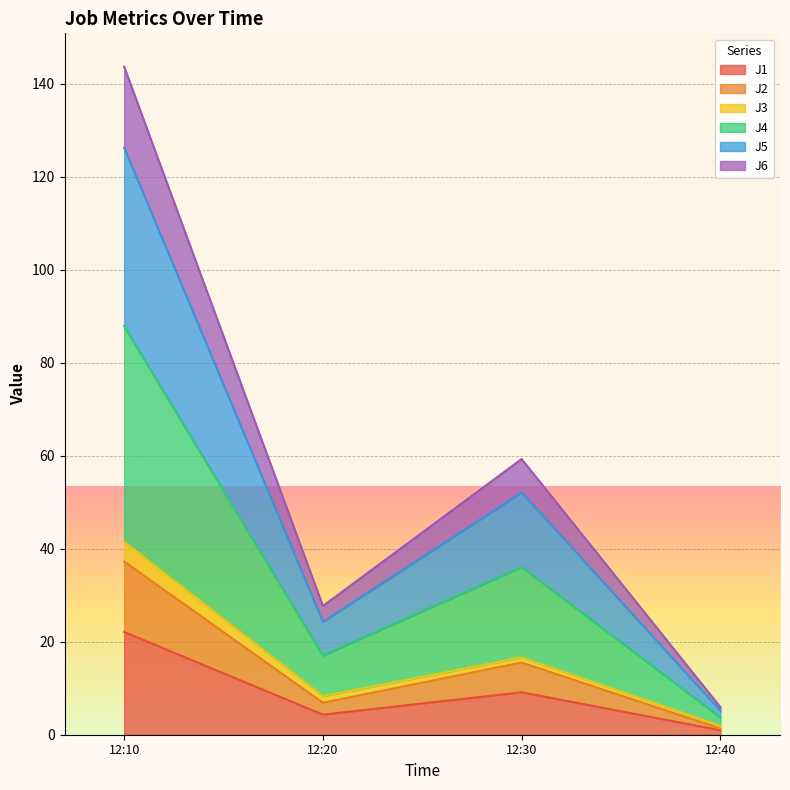

Does the chart display data point markers on the line(s)?

No